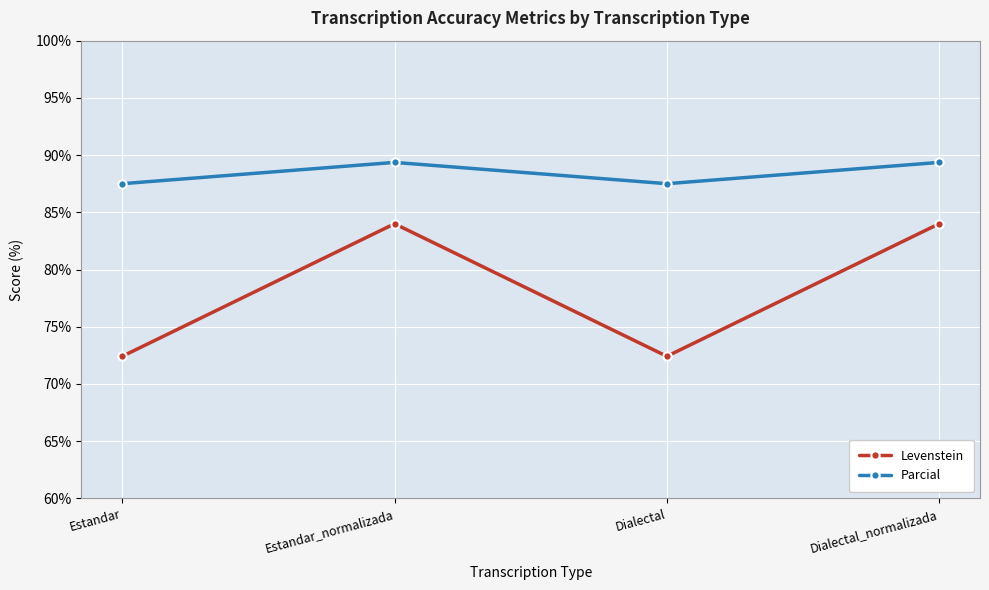

True or false: Parcial and Levenstein intersect in this chart.

False